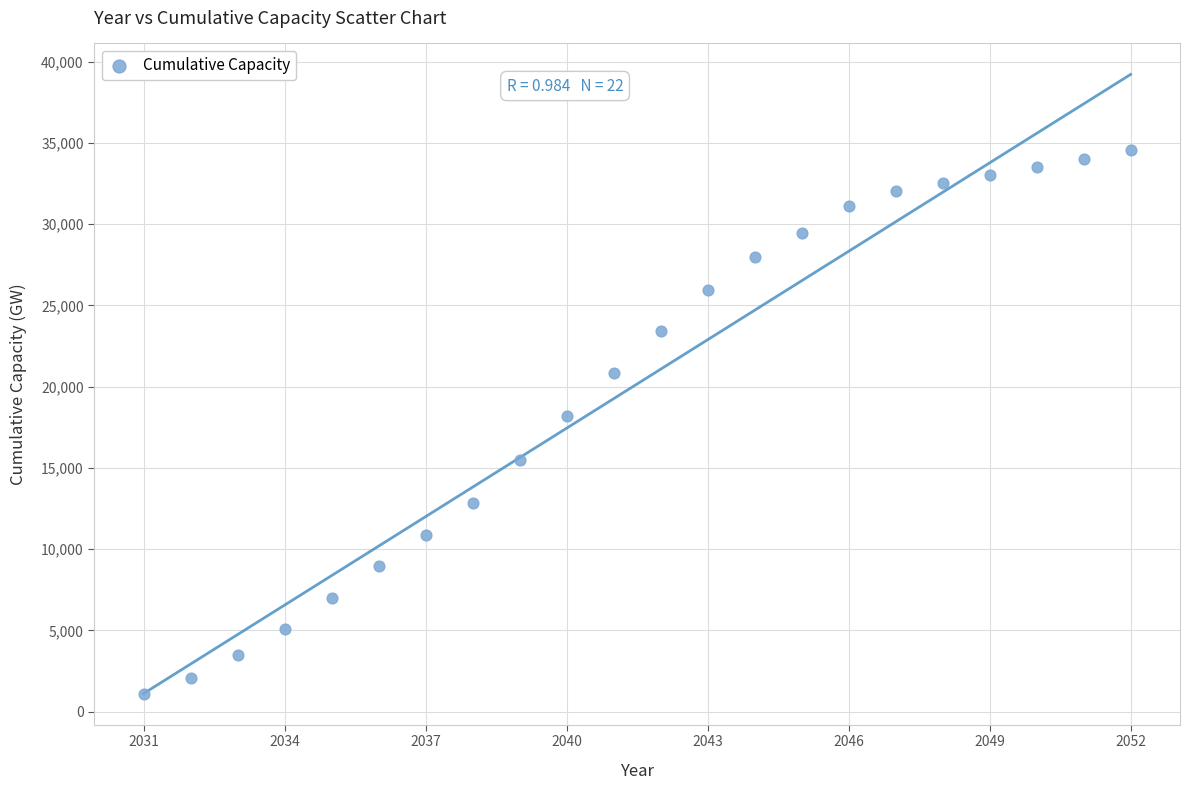

What is the range of Y values (max minus min)?

33429.6